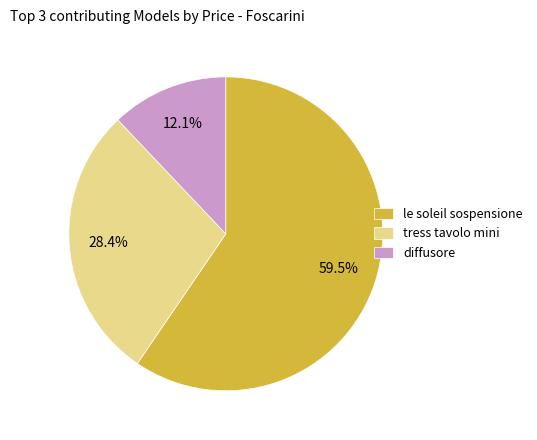

To the nearest percent, what is the average slice percentage?

33%